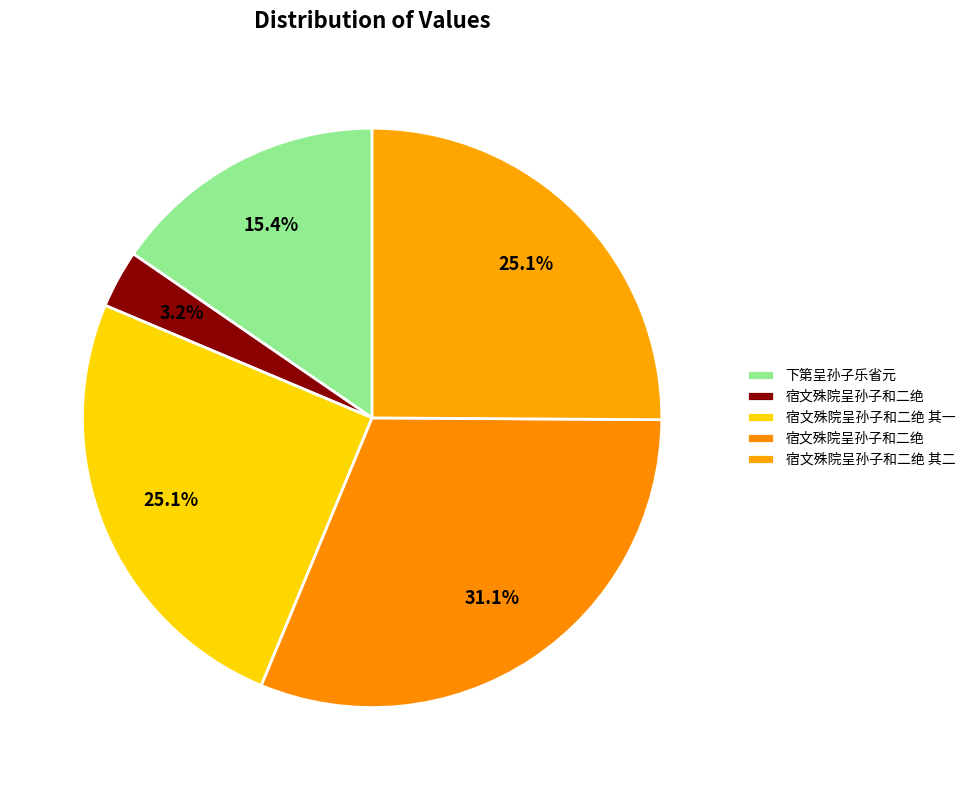

Does any single category account for the majority?

No